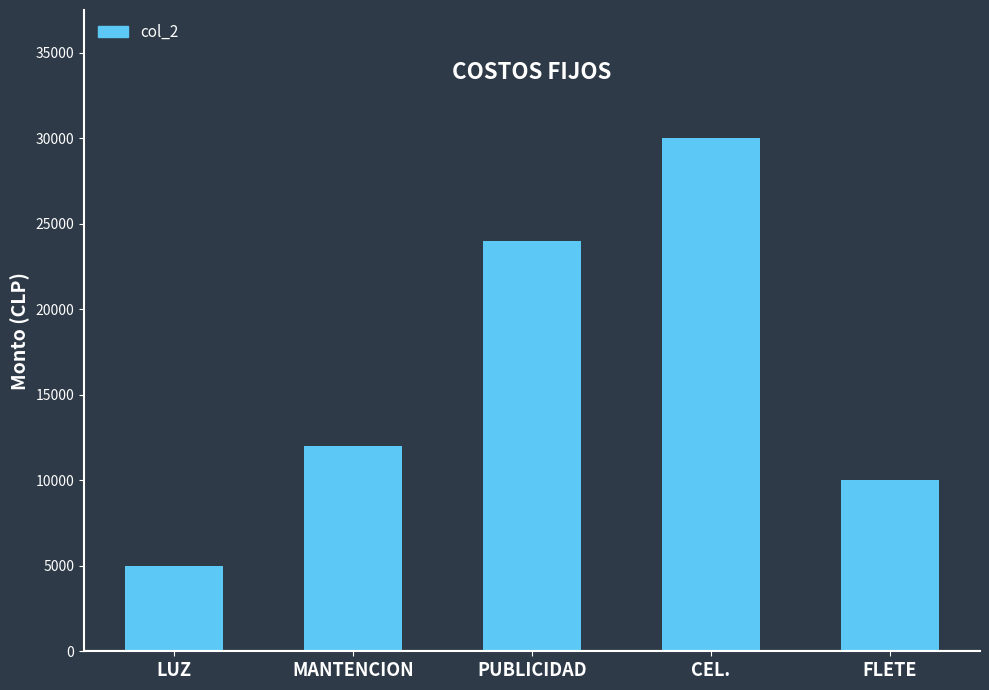

Read the value at FLETE.

10000